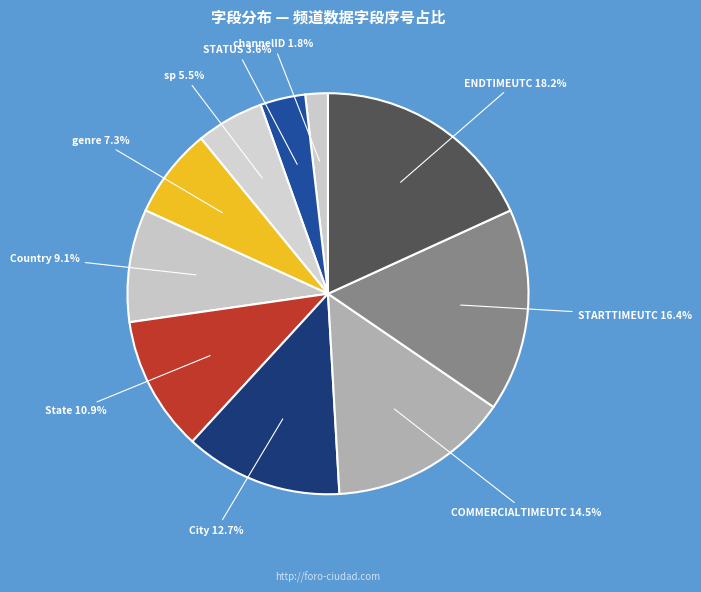

Is it true that State is 22% of the pie?

False